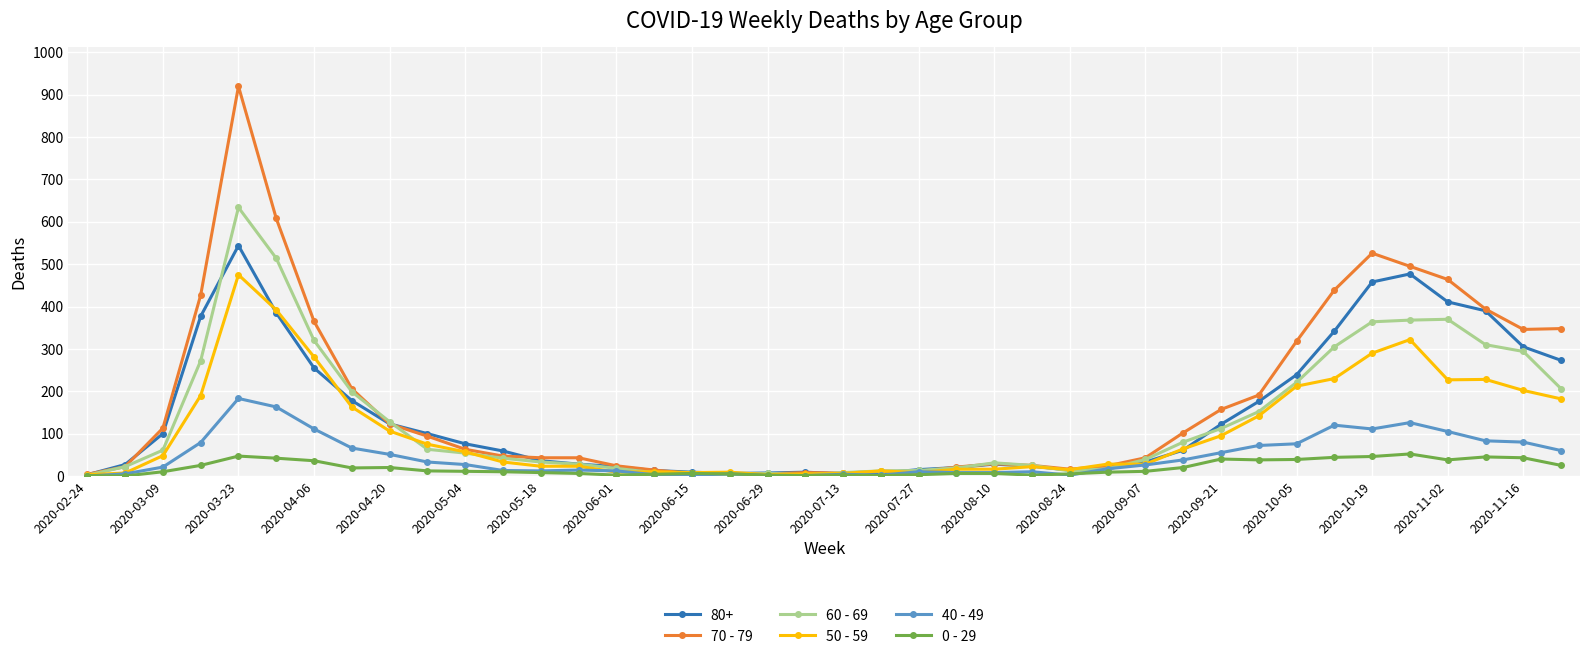

Which series has the widest spread of values?

70 - 79